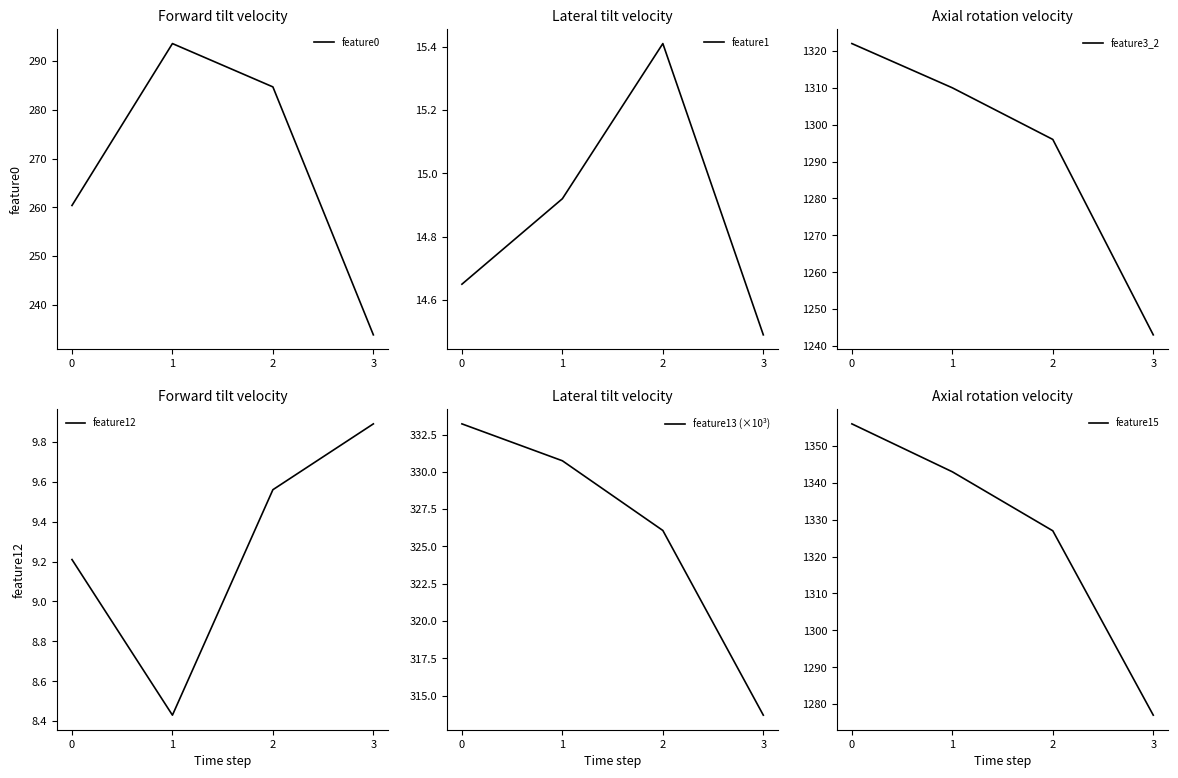

Reading right to left, list all the values displayed in this chart.

feature0: 233.9	284.7	293.6	260.4
feature1: 14.5	15.4	14.9	14.7
feature3_2: 1243.0	1296.0	1310.0	1322.0
feature12: 9.9	9.6	8.4	9.2
feature13 (×10³): 313.7	326.1	330.7	333.2
feature15: 1277.0	1327.0	1343.0	1356.0